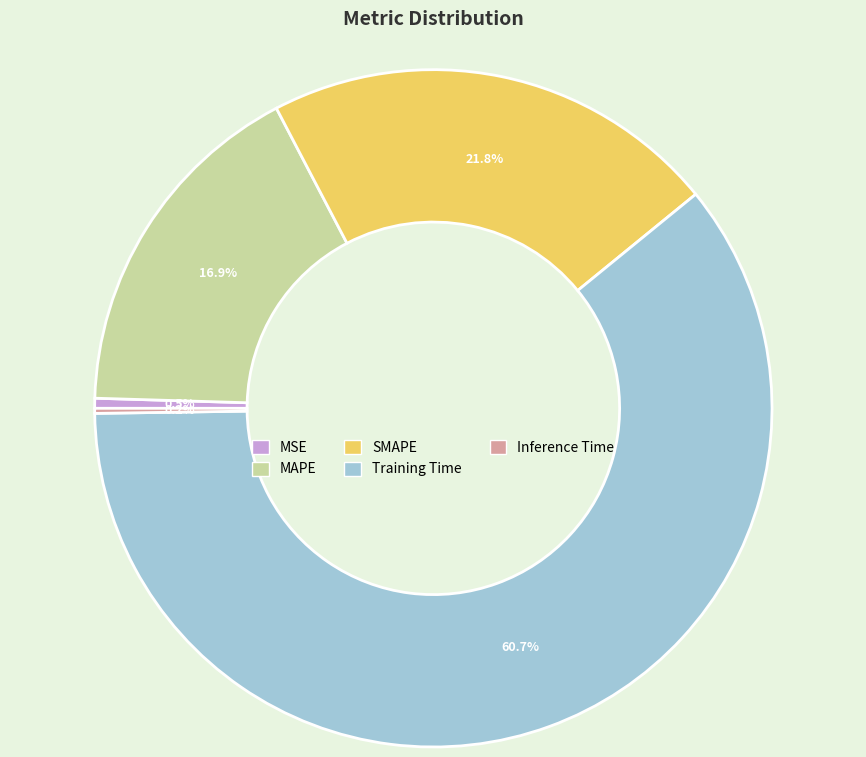

Do MSE and MAPE together represent more than half of the pie?

No